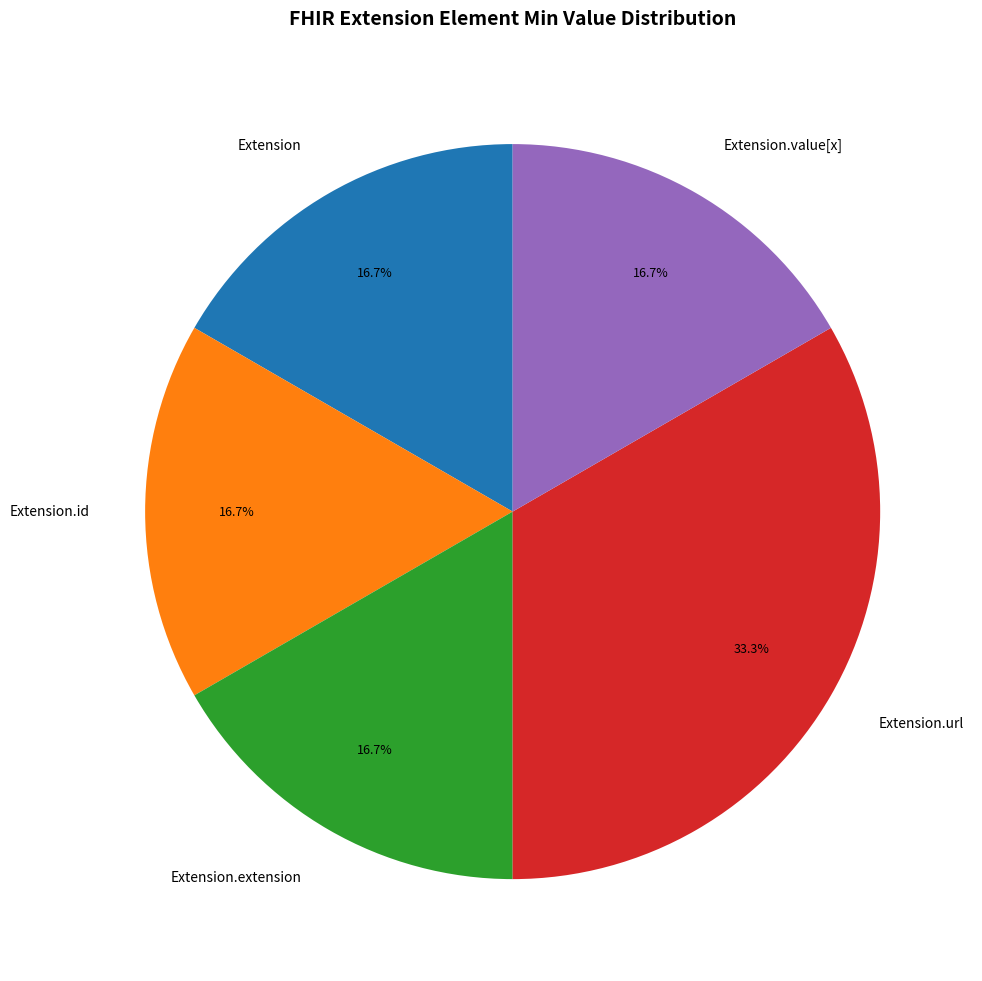

Which category has the biggest portion of the pie?

Extension.url